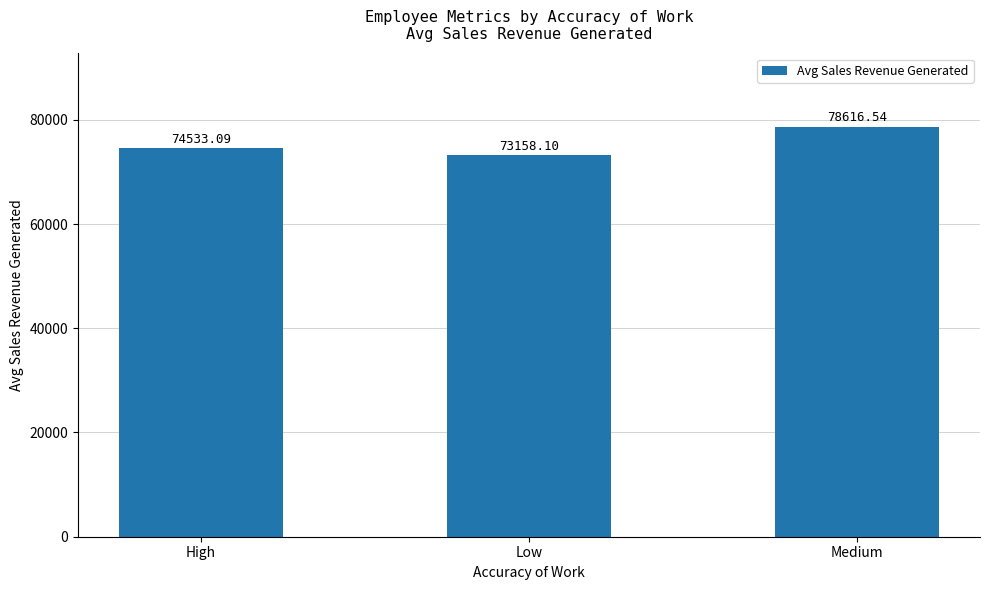

Rank the categories by value from highest to lowest.

Medium, High, Low